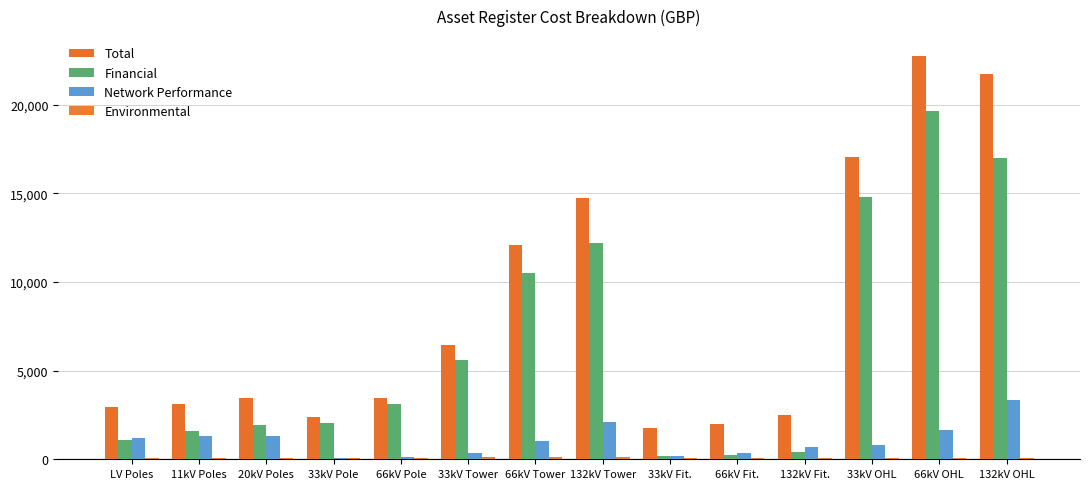

True or false: Total has a value of 1271 at LV Poles.

False